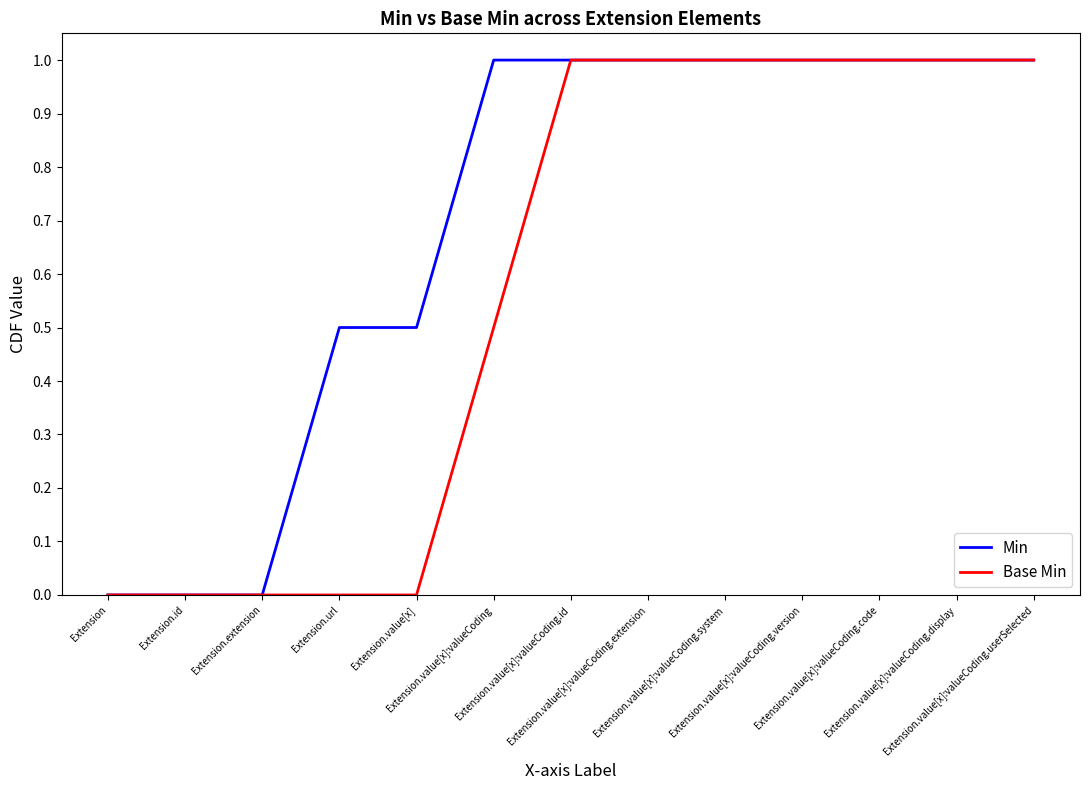

What is the greatest value displayed?

1.0